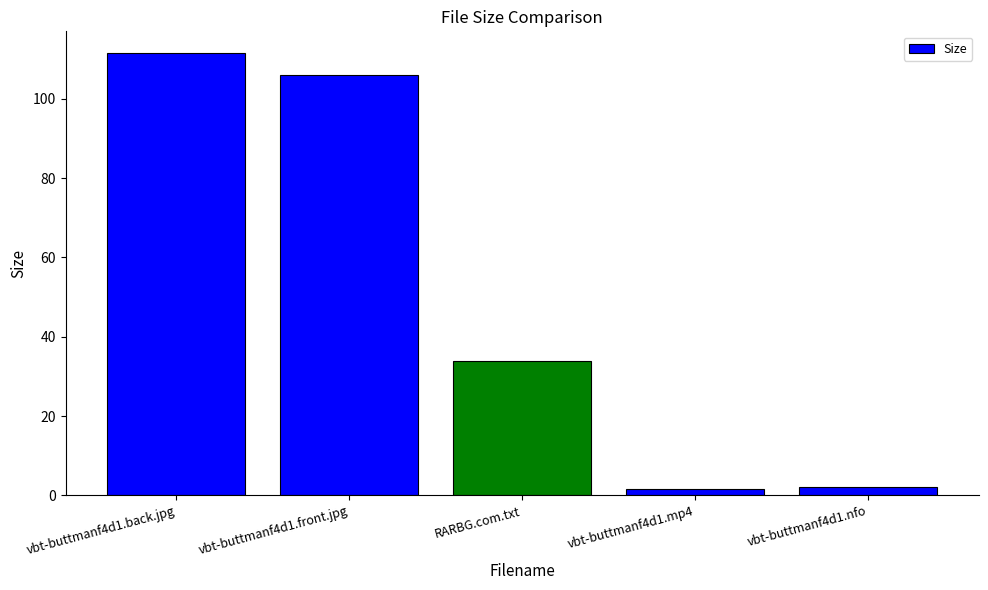

What is the label of the 5th bar from the right?

vbt-buttmanf4d1.back.jpg